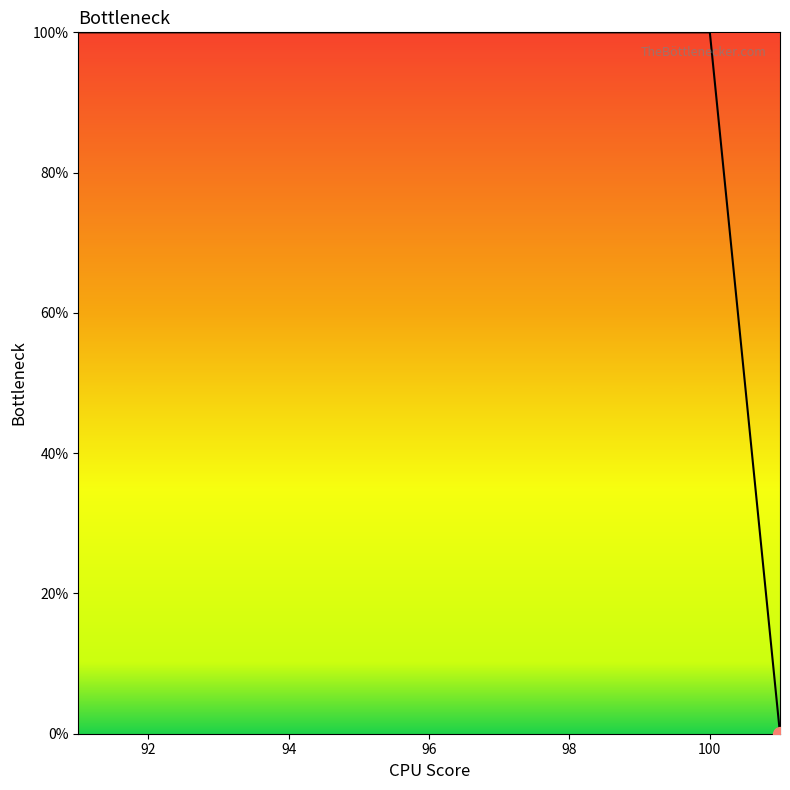

What is the difference between the maximum and minimum values?

100